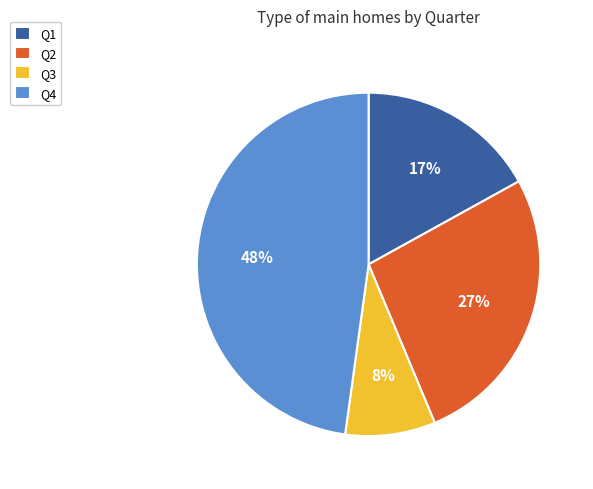

To the nearest percent, what is the combined percentage of Q2 and Q1?

44%